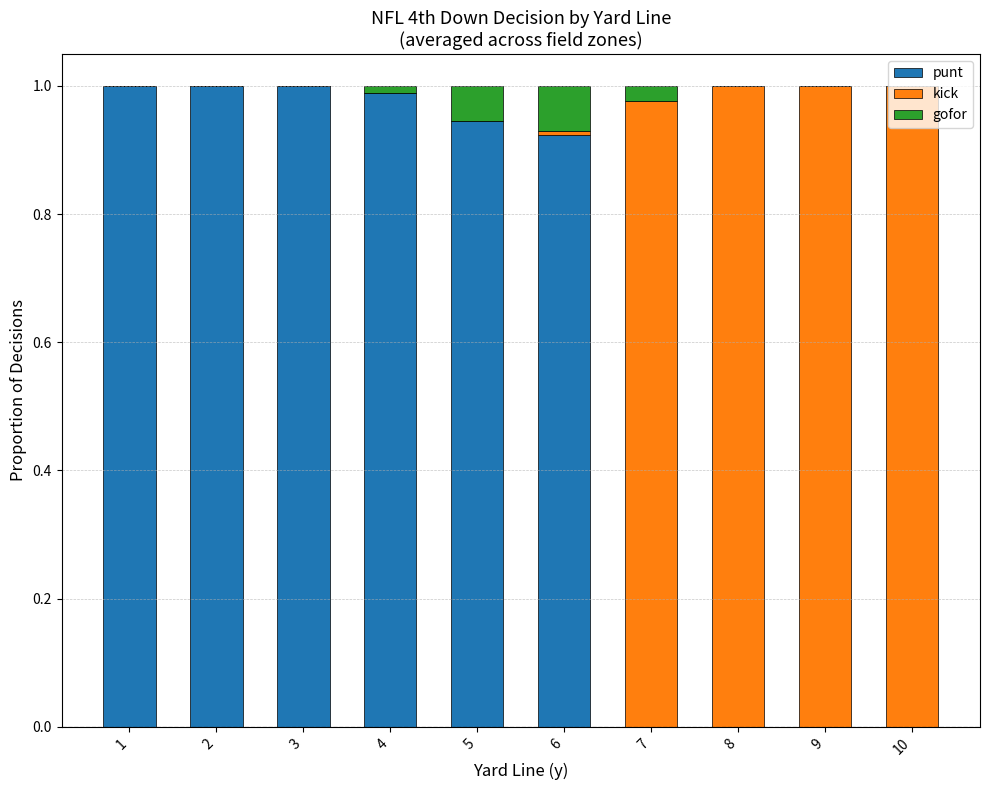

True or false: punt has a value of 1.0 at 4.

True